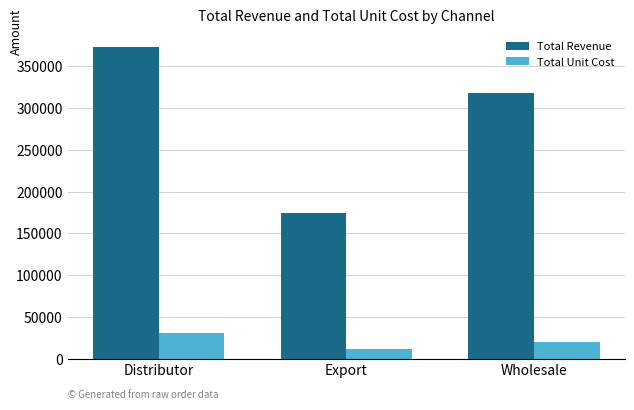

Which label corresponds to the smallest value in the chart?

Export